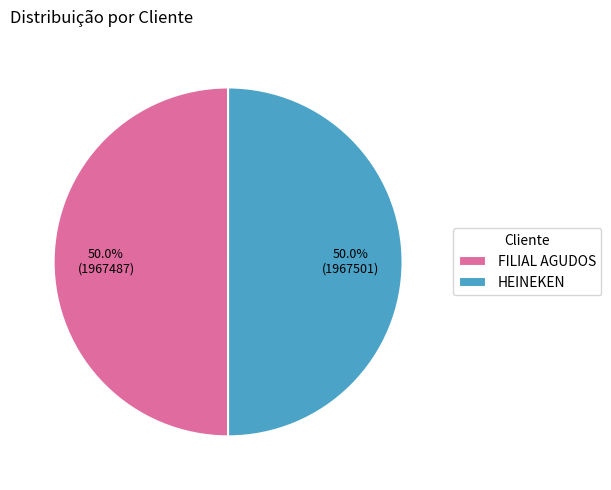

What percentage is NOT represented by HEINEKEN?

50.0%